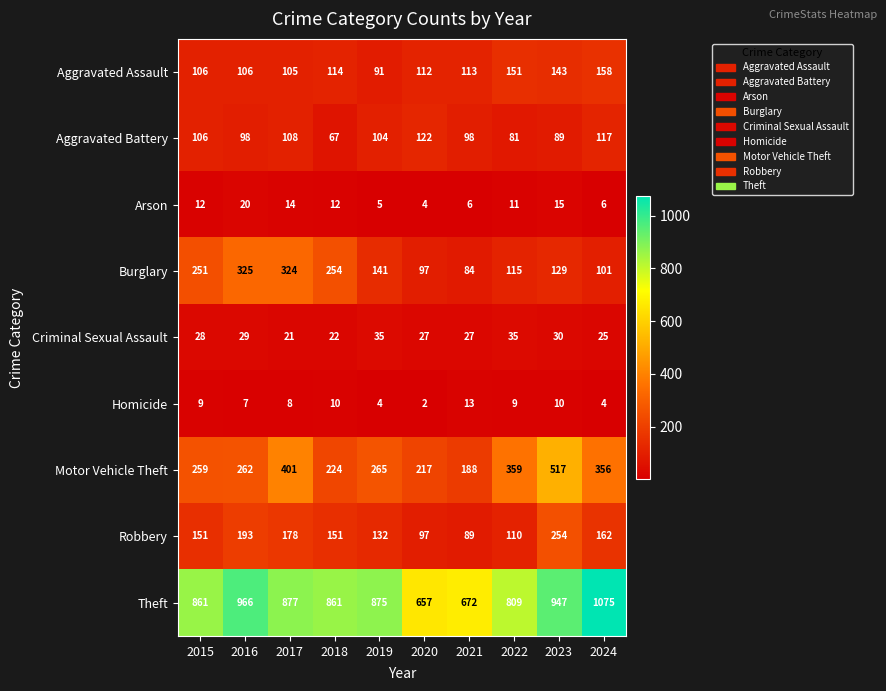

The value of Robbery at 2016 is 61. True or false?

False